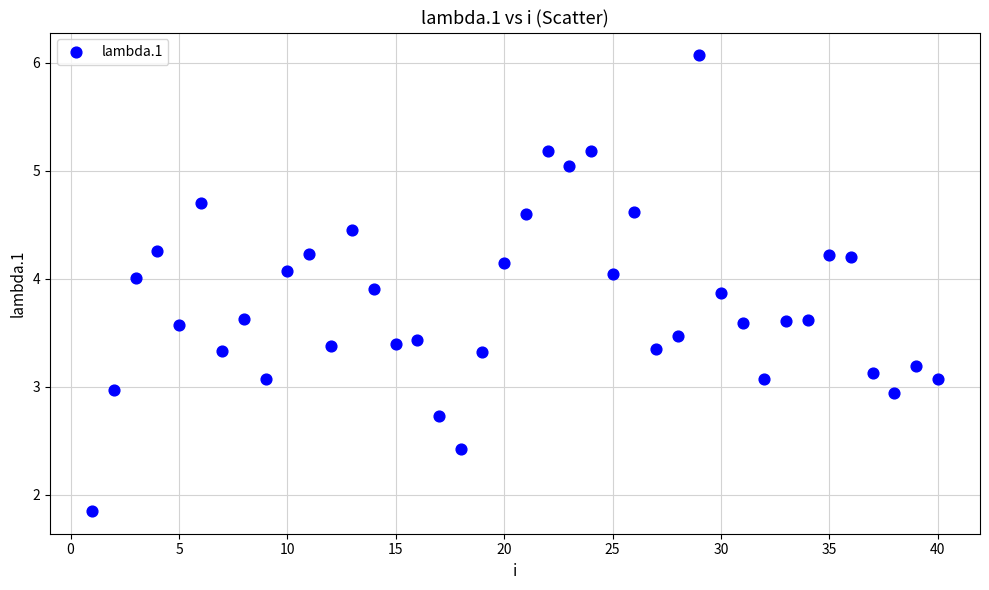

What is the range of X values (max minus min)?

39.0